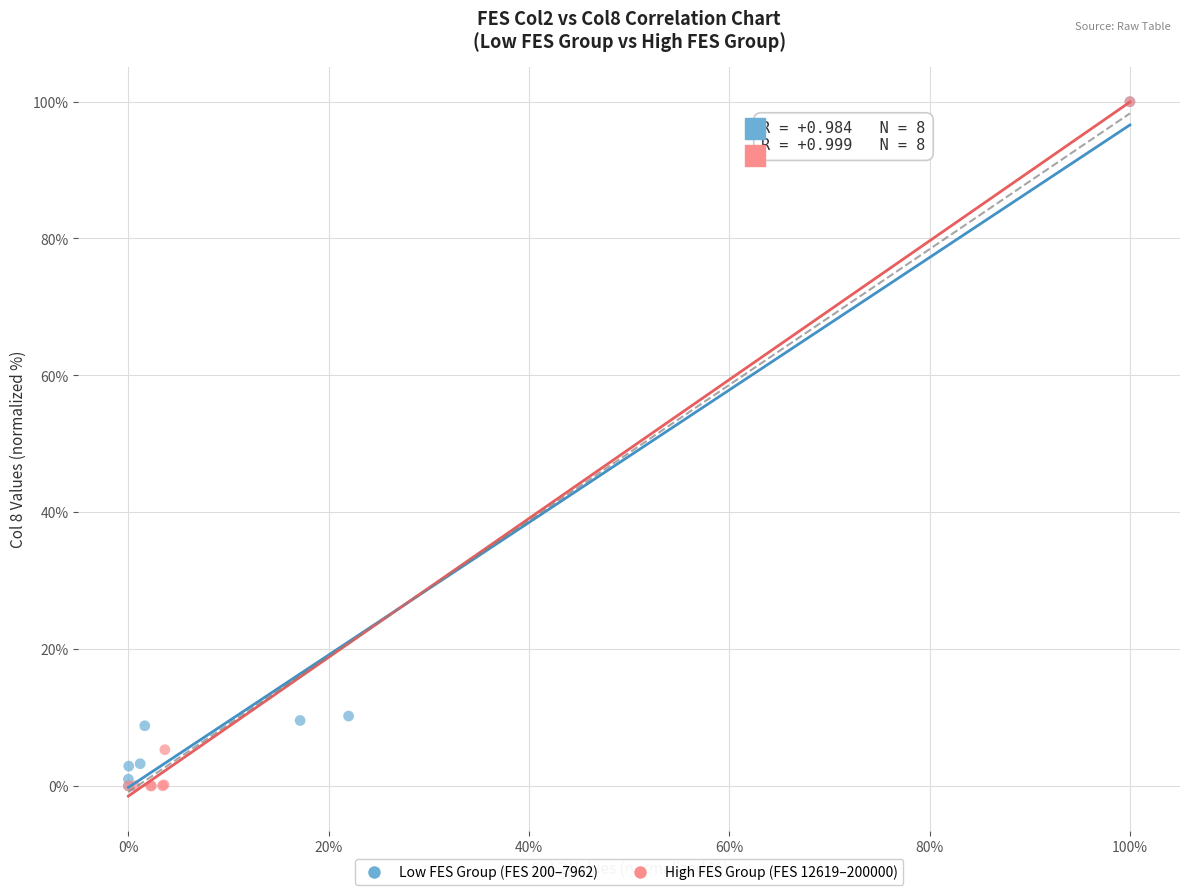

What are all the series names shown in the legend?

Low FES Group (FES 200–7962), High FES Group (FES 12619–200000)